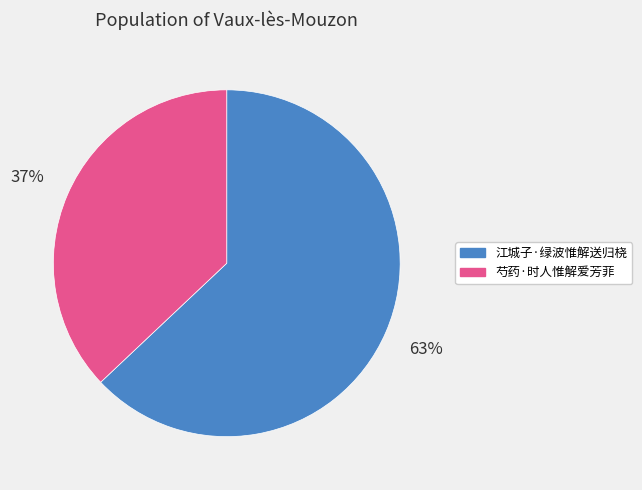

Do 芍药·时人惟解爱芳菲 and 江城子·绿波惟解送归桡 together represent more than half of the pie?

Yes